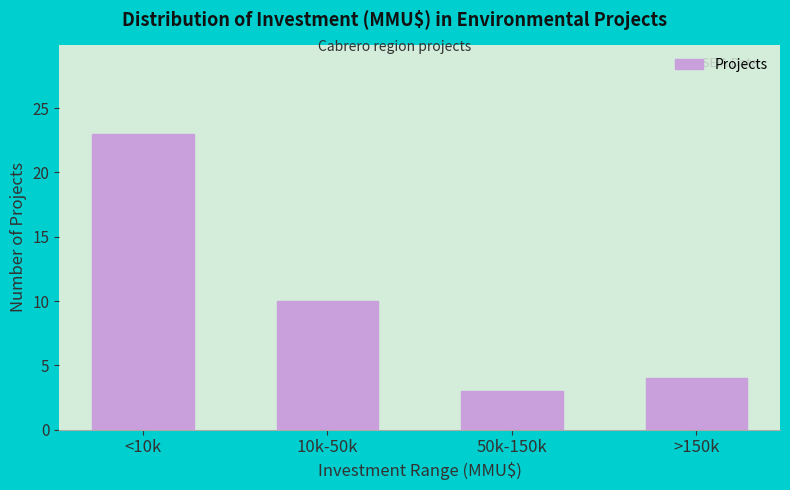

Reading left to right, extract all data points from this chart.

<10k=23	10k-50k=10	50k-150k=3	>150k=4